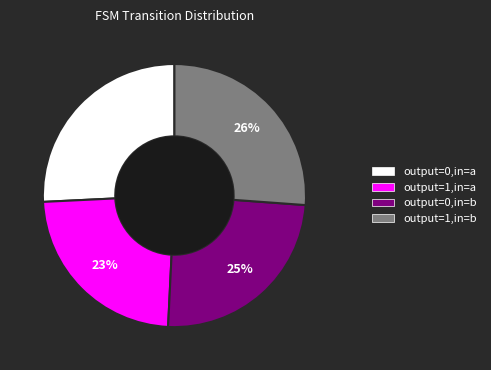

To the nearest percent, what is the difference between the largest and smallest slice percentages?

3%